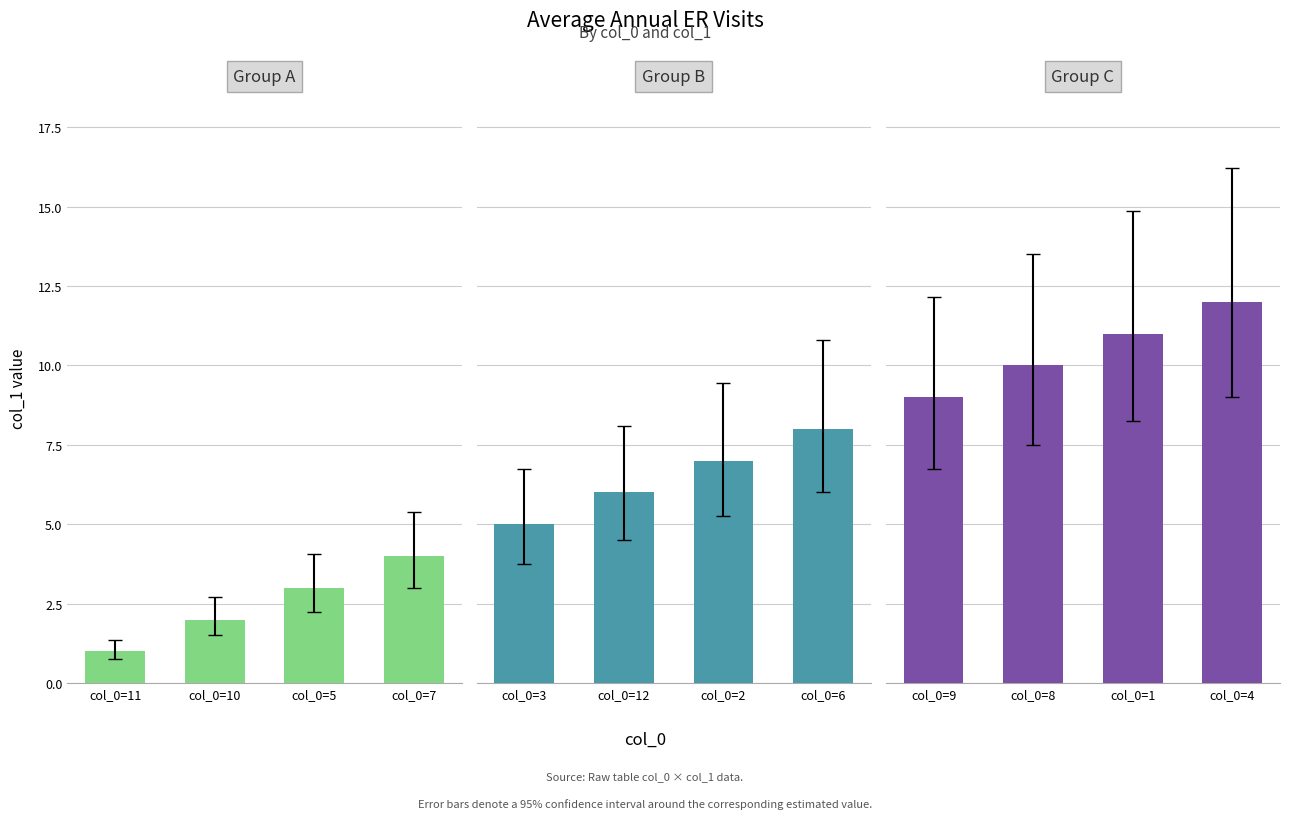

Rank the series at col_0=7 from lowest to highest value.

Group A, Group B, Group C